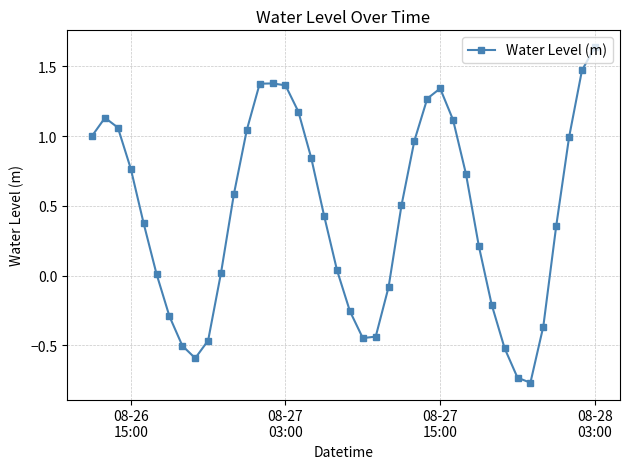

True or false: the data has more than 2 interior local peaks.

True